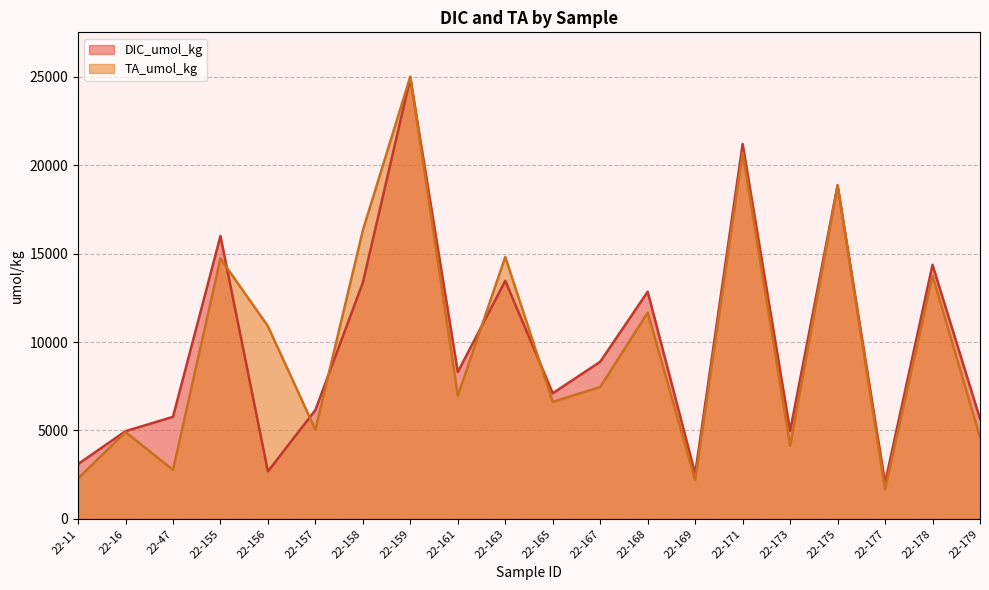

Does the chart have visible grid lines?

Yes